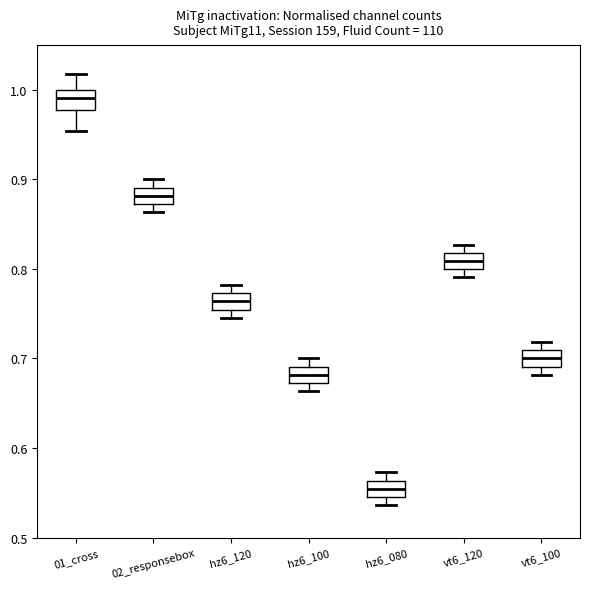

Where does the median line of the box for hz6_120 sit on the y-axis? The values are not printed on the chart, so give them approximately, as read against the axis.

0.76